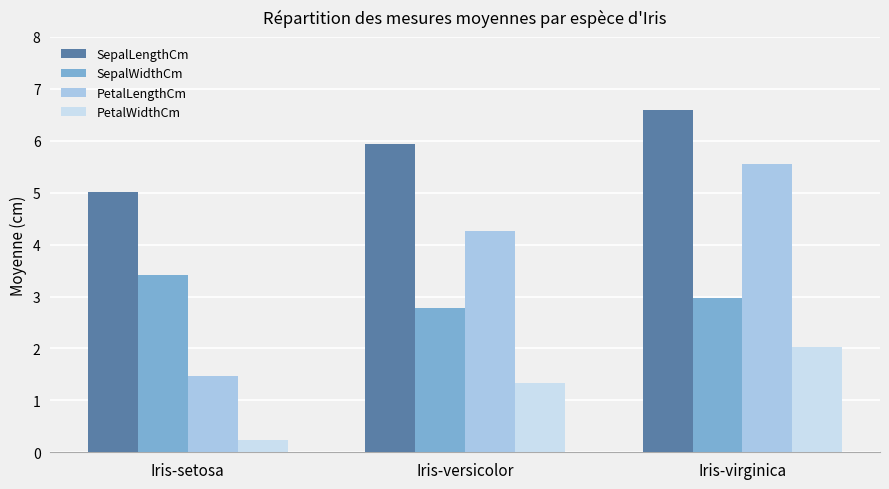

Rank the categories by SepalLengthCm value from highest to lowest.

Iris-virginica, Iris-versicolor, Iris-setosa